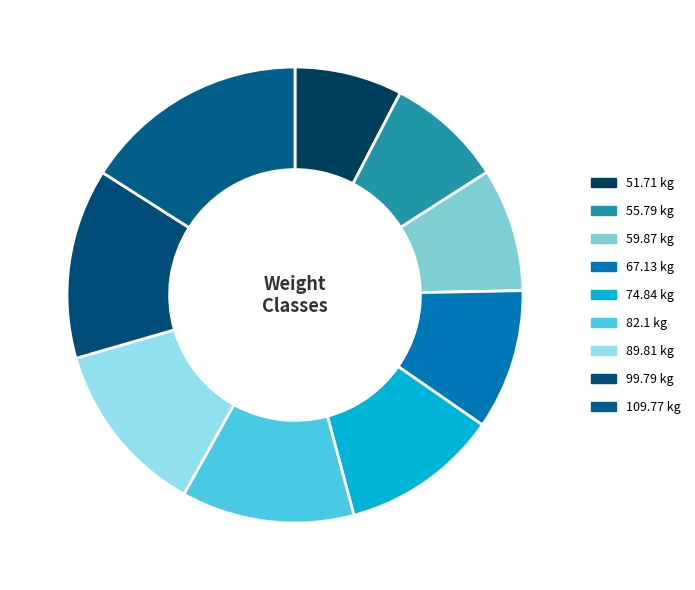

Does 51.71 account for over 50% of the chart?

No